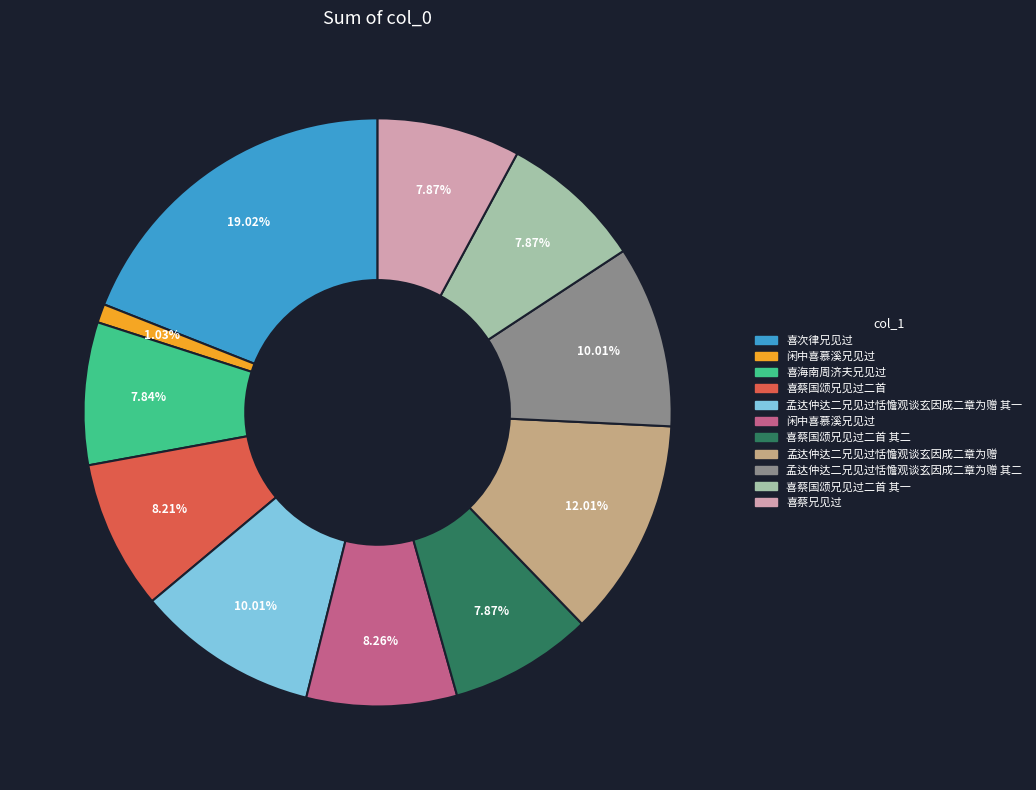

Is there a majority slice in this chart?

No